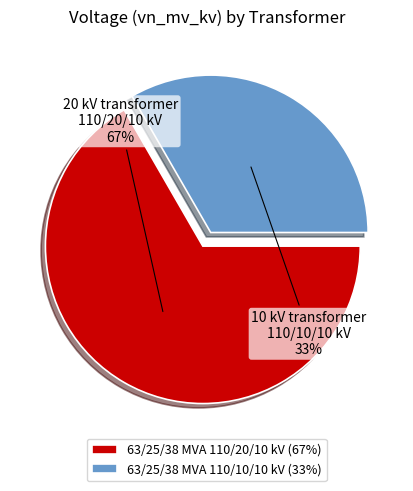

Rank the categories by value from highest to lowest.

63/25/38 MVA 110/20/10 kV, 63/25/38 MVA 110/10/10 kV